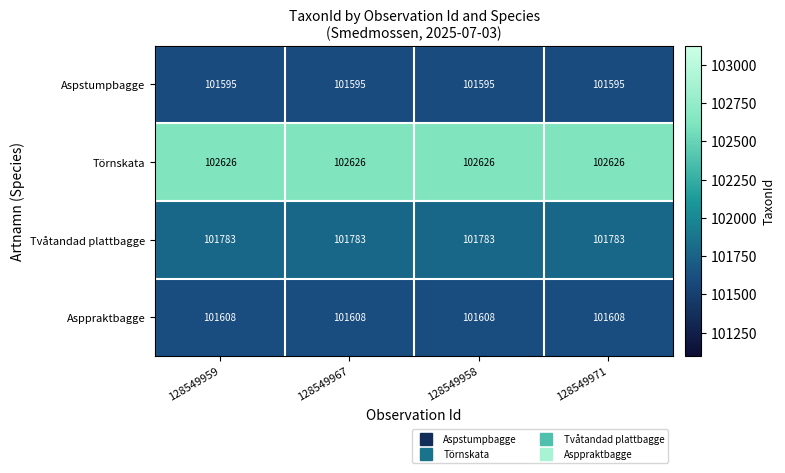

Which series has the largest total across all categories?

Törnskata